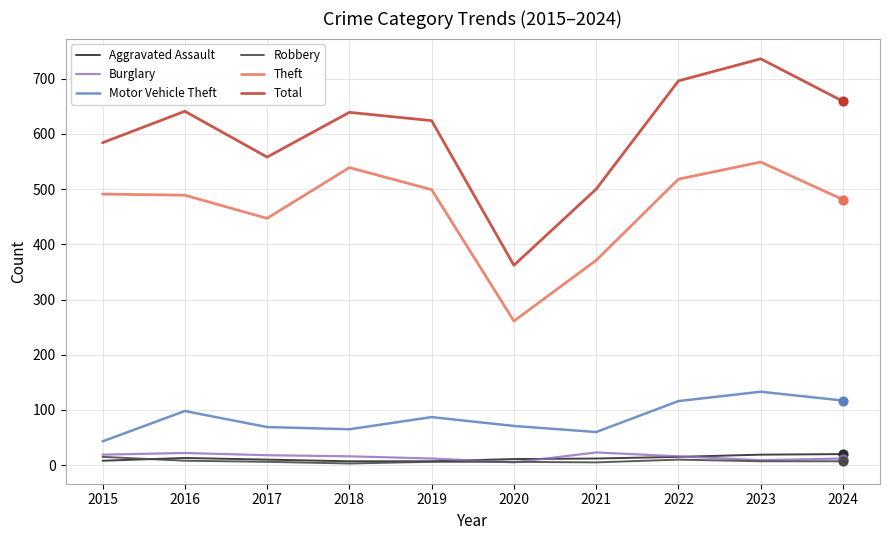

At how many categories does at least one series exceed 54?

10